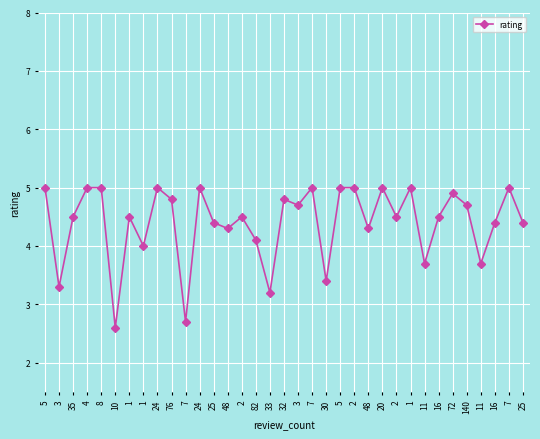

How many lines are shown in the chart?

1